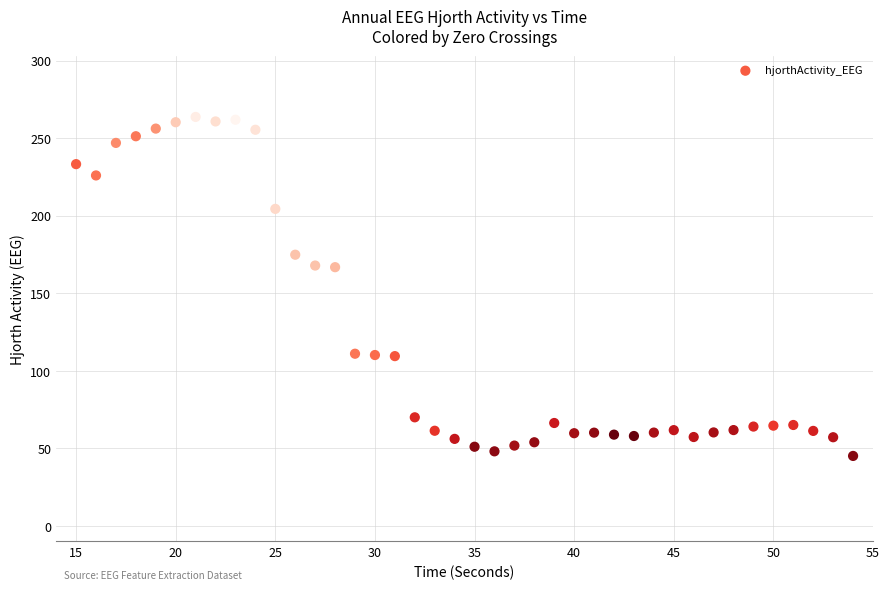

What is the range of X values (max minus min)?

39.0